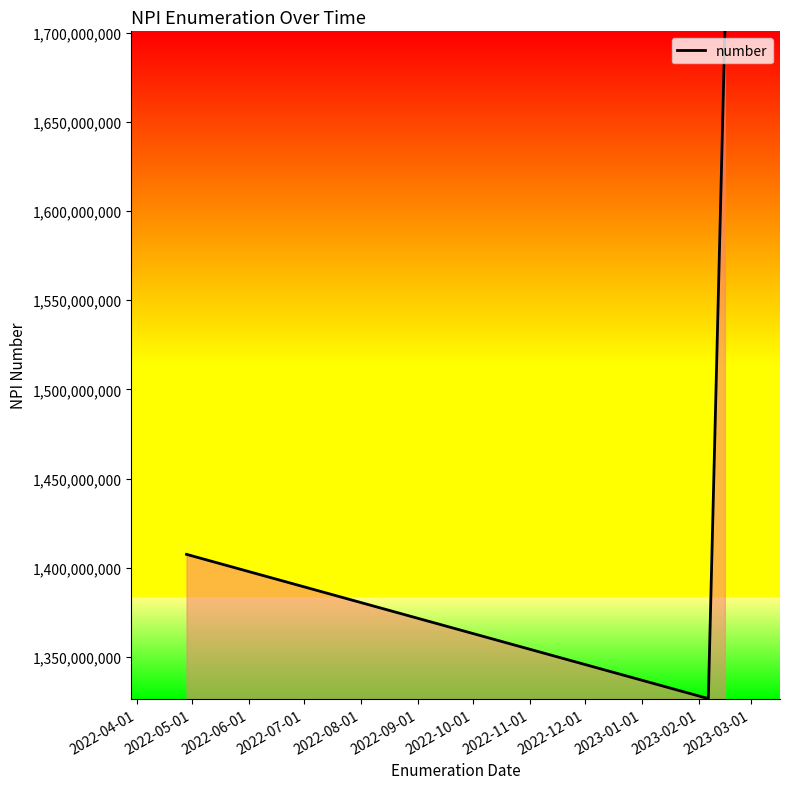

Count the number of categories in the chart.

3